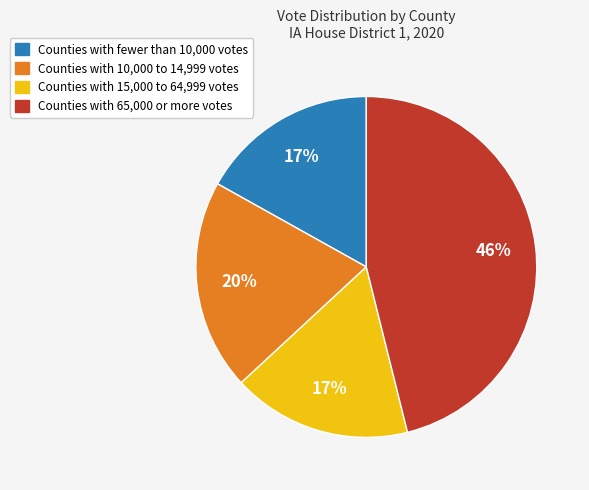

Count the number of slices in the pie.

4